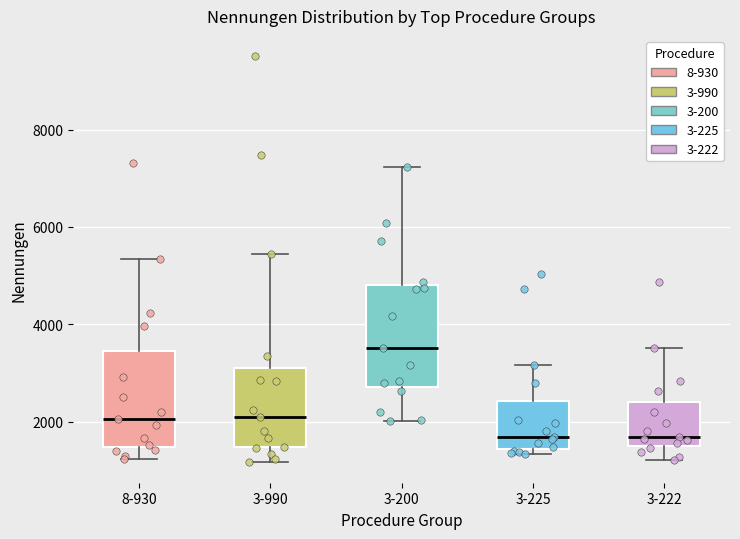

Reading left to right, transcribe this box plot: for each box, give where its median line is, the range the box spans, and where its two whiskers end, as read against the y-axis. The values are not printed on the chart, so give them approximately, as read against the axis.

8-930: median 2000, box 1400 to 3400, whiskers 1200 to 5400
3-990: median 2200, box 1400 to 3200, whiskers 1200 to 5400
3-200: median 3600, box 2800 to 4800, whiskers 2000 to 7200
3-225: median 1600, box 1400 to 2400, whiskers 1400 (just below the box's lower edge) to 3200
3-222: median 1600 (just above the box's lower edge), box 1600 to 2400, whiskers 1200 to 3600